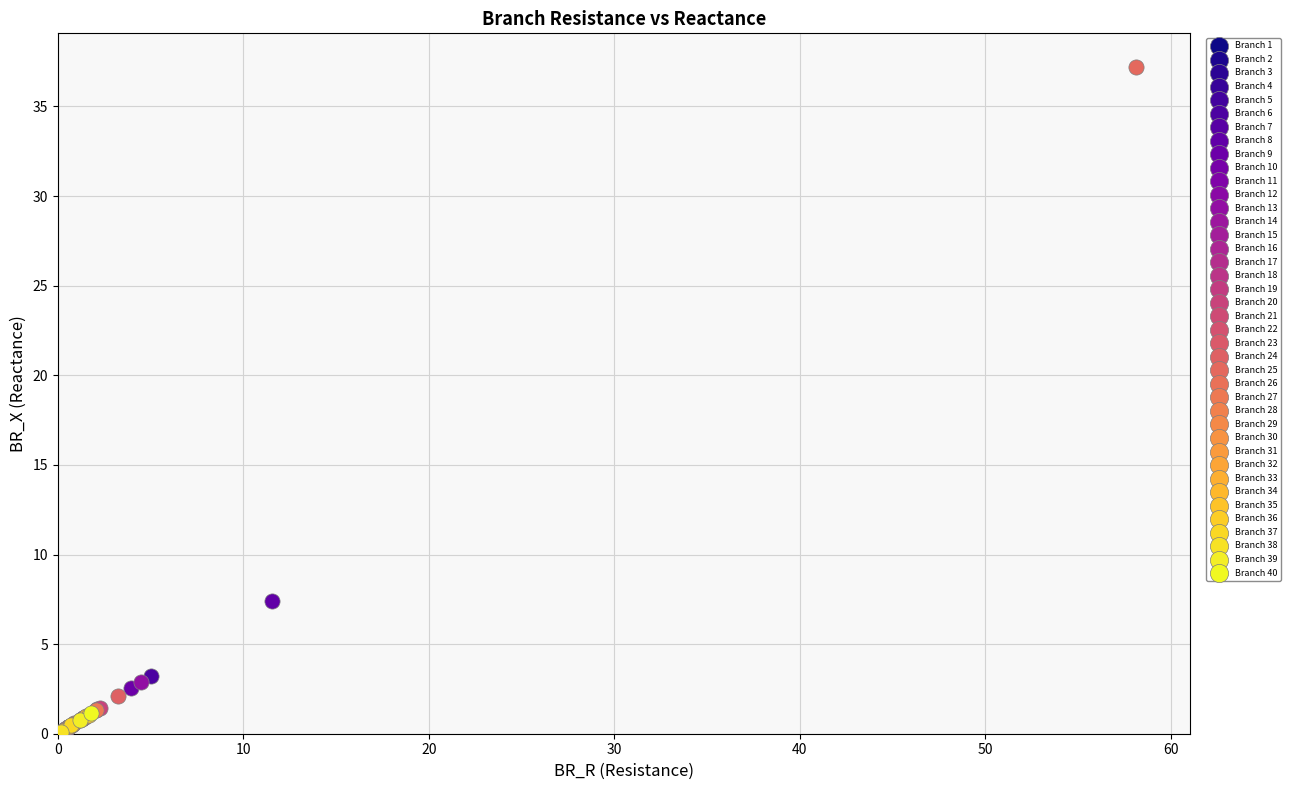

What are all the series names shown in the legend?

Branch 1, Branch 2, Branch 3, Branch 4, Branch 5, Branch 6, Branch 7, Branch 8, Branch 9, Branch 10, Branch 11, Branch 12, Branch 13, Branch 14, Branch 15, Branch 16, Branch 17, Branch 18, Branch 19, Branch 20, Branch 21, Branch 22, Branch 23, Branch 24, Branch 25, Branch 26, Branch 27, Branch 28, Branch 29, Branch 30, Branch 31, Branch 32, Branch 33, Branch 34, Branch 35, Branch 36, Branch 37, Branch 38, Branch 39, Branch 40